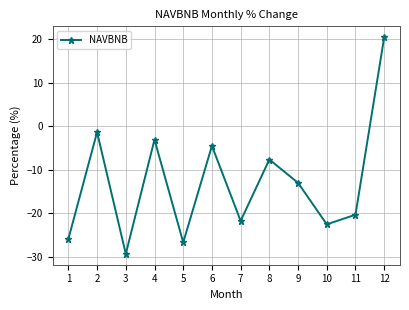

Does the chart display data point markers on the line(s)?

Yes